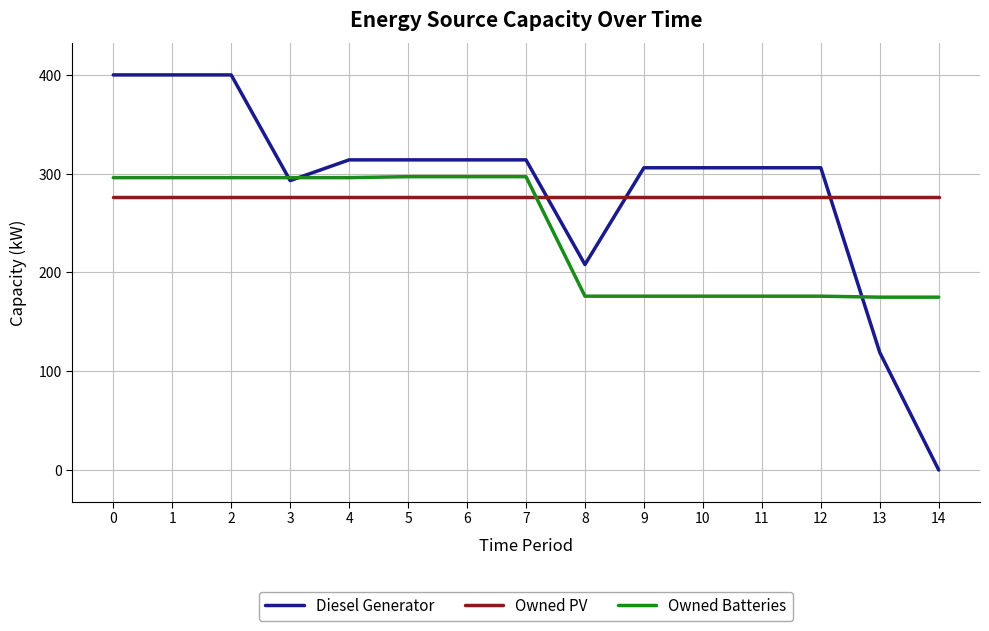

What is the lowest value of the Owned PV series?

276